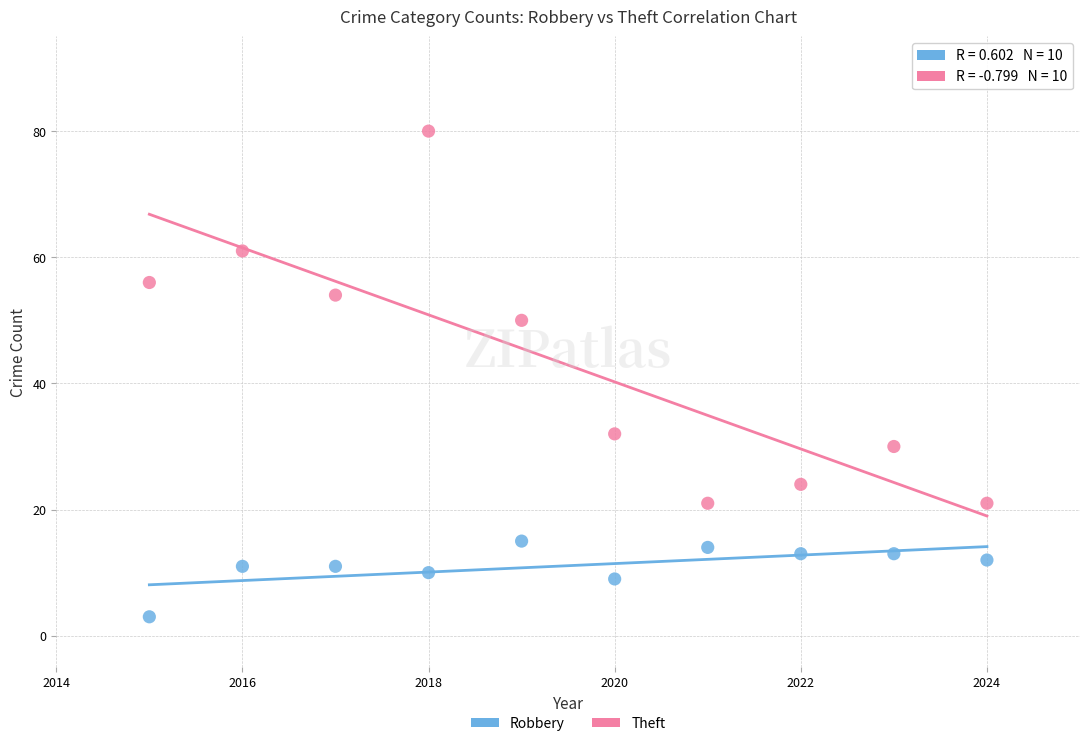

Across all data points, what is the range of Y values (max minus min)?

77